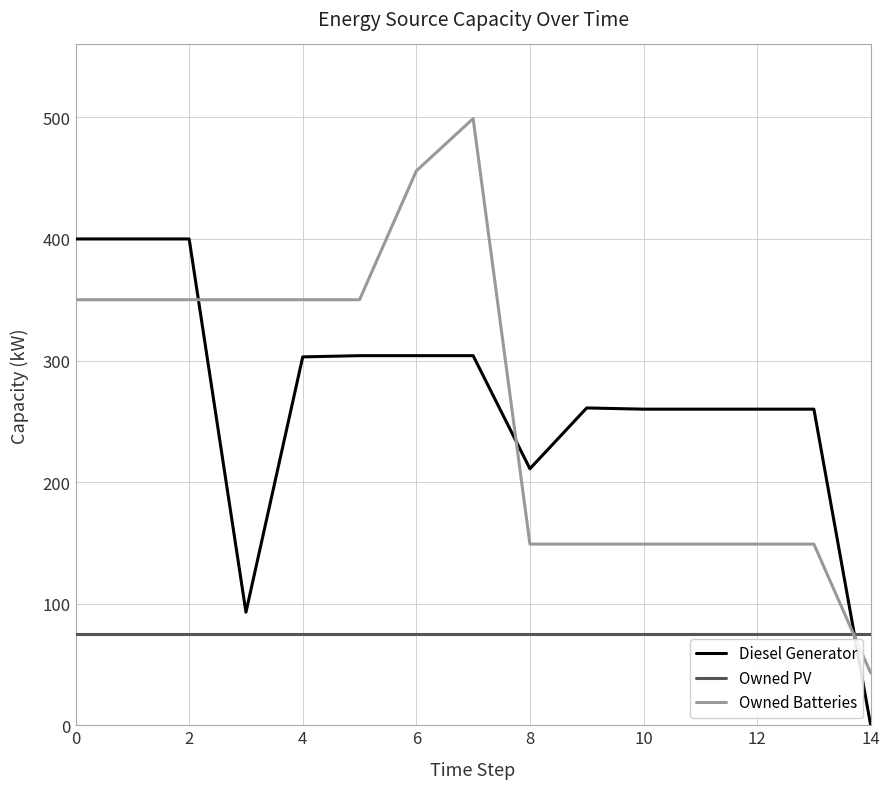

What is the greatest value displayed?

499